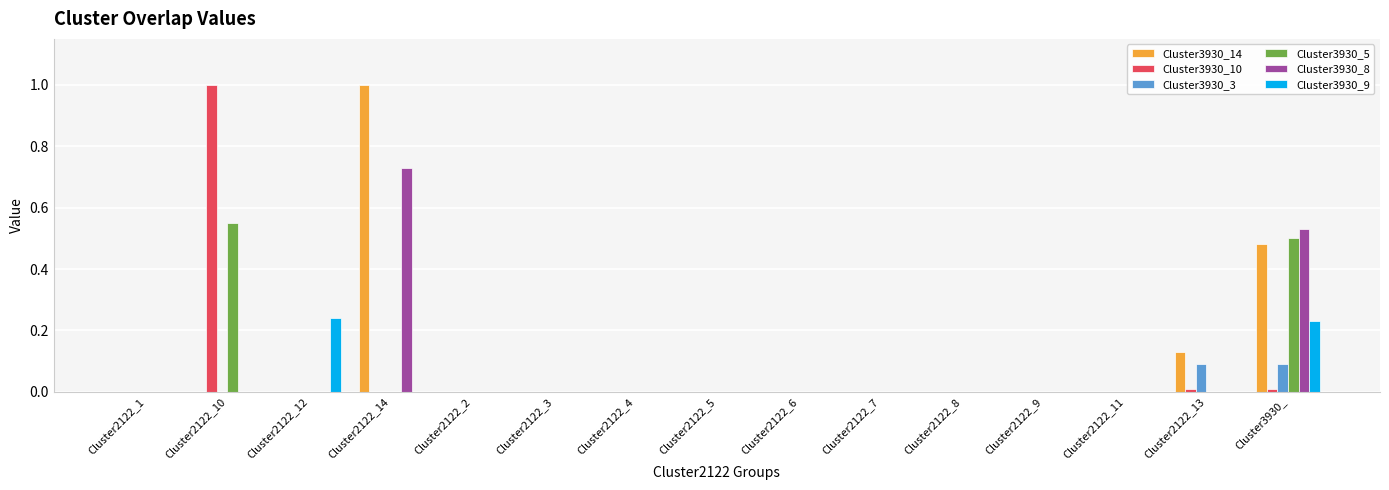

The value of Cluster3930_10 at Cluster2122_9 is 0.4. True or false?

False